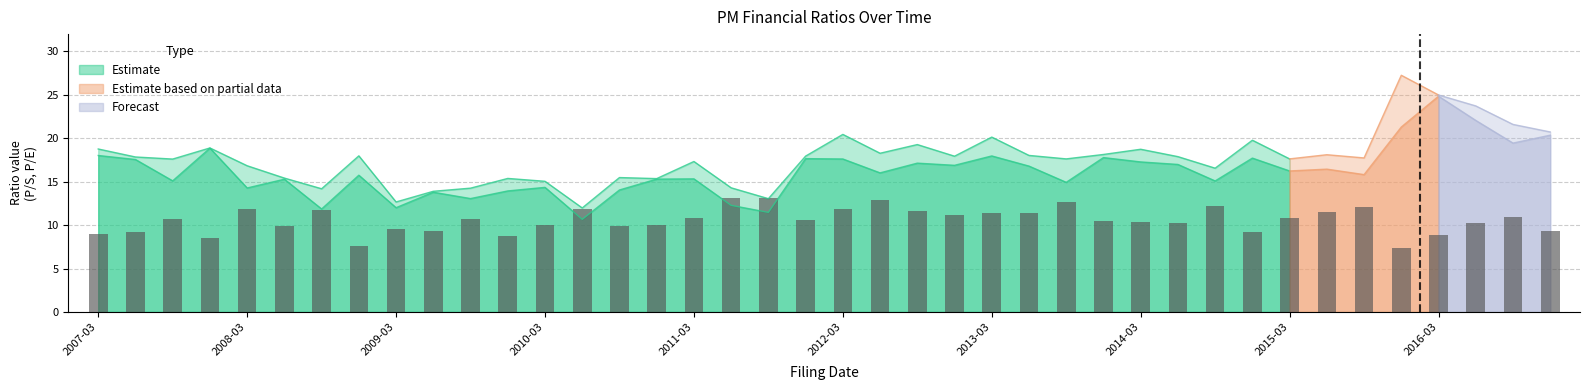

Read the value at 22.

11.6